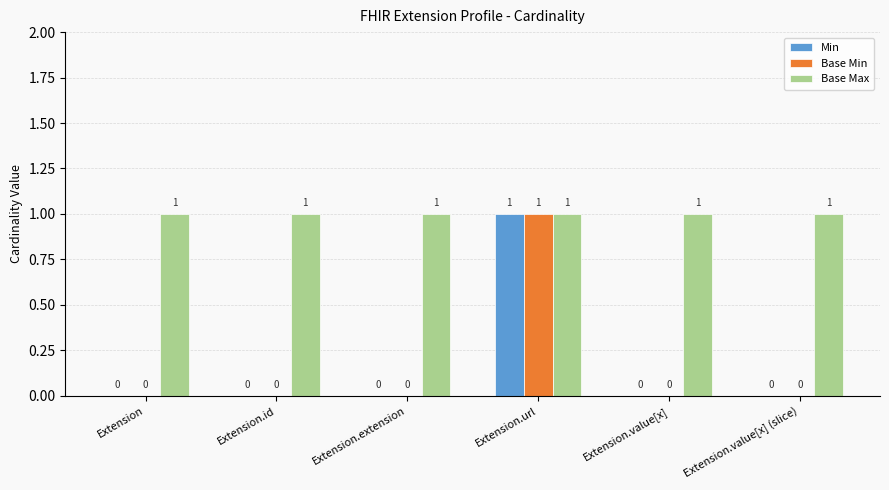

How many Base Min values are between 0 and 1?

6